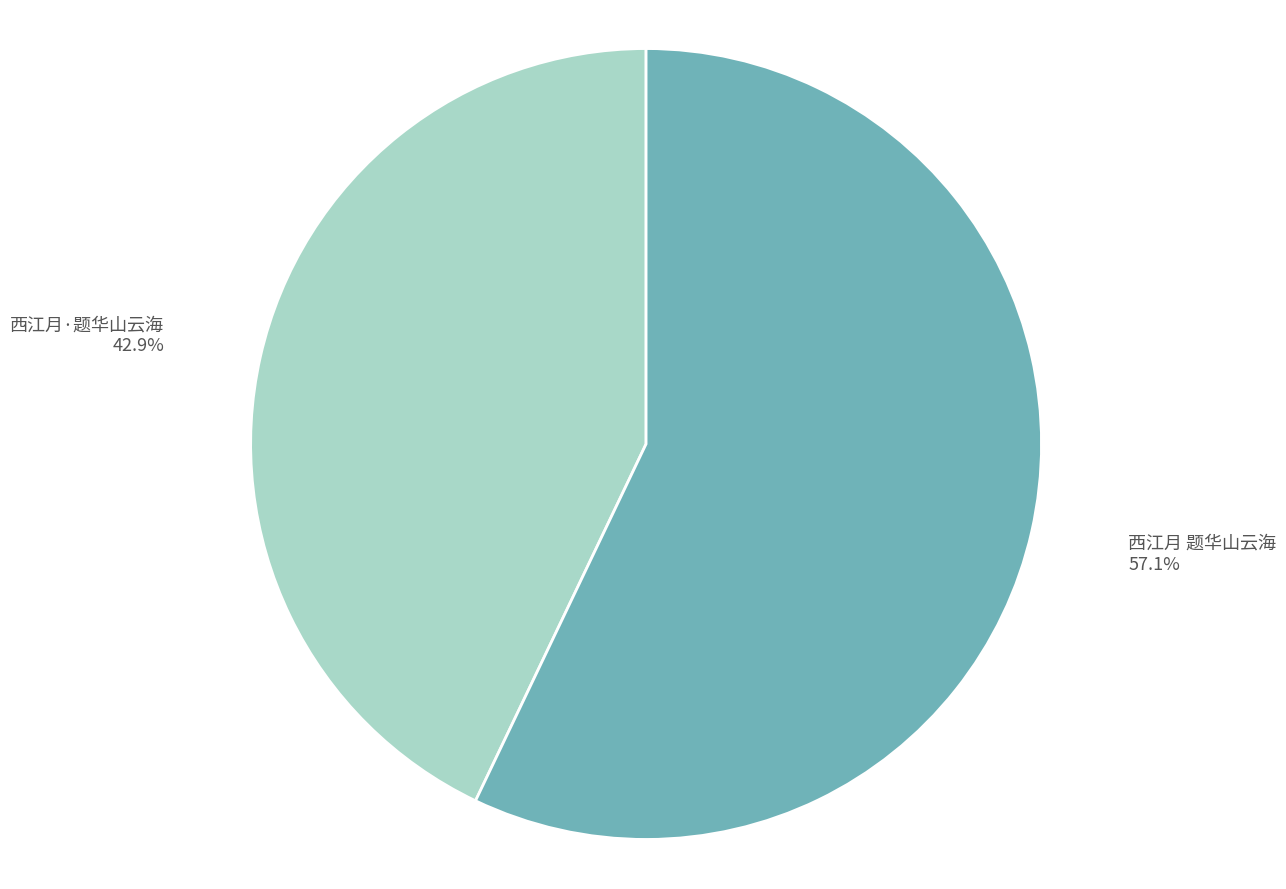

Rank the categories by value from highest to lowest.

西江月 题华山云海, 西江月·题华山云海